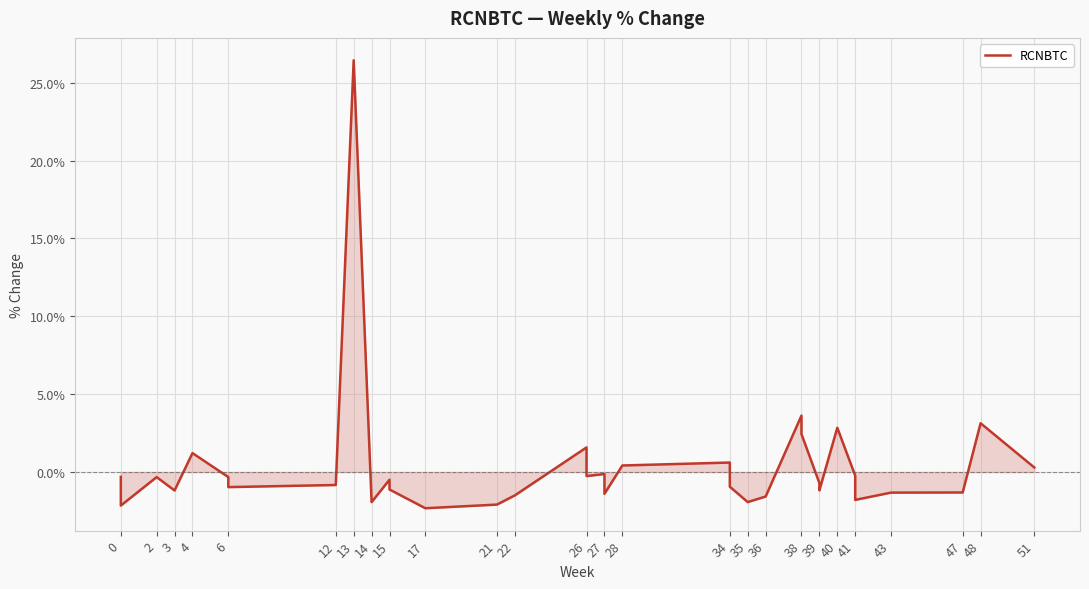

Does the chart display data point markers on the line(s)?

No